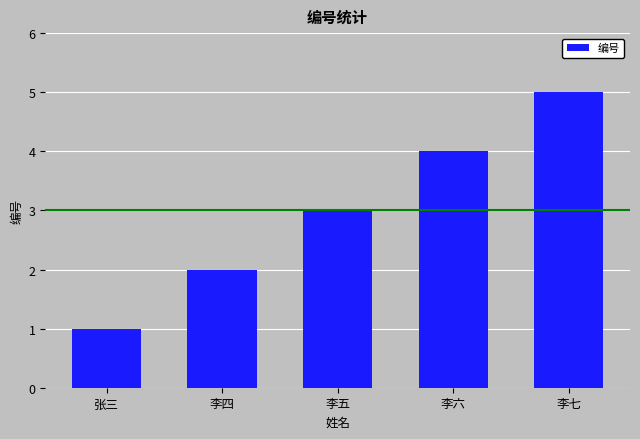

What position from the left is 李五?

3